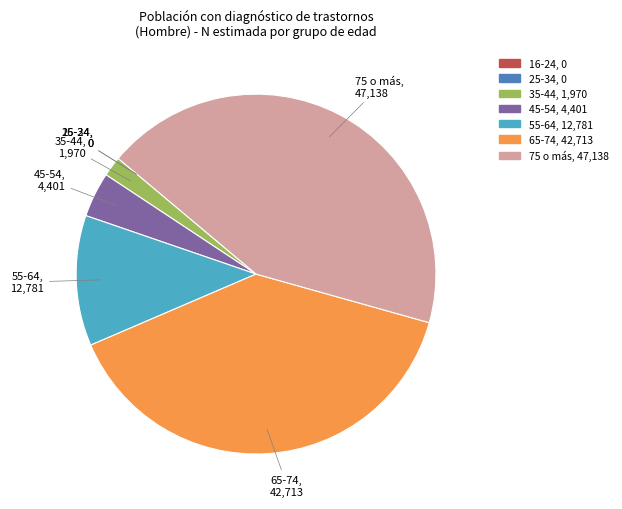

Combined, do 55-64 and 45-54 account for over 50%?

No